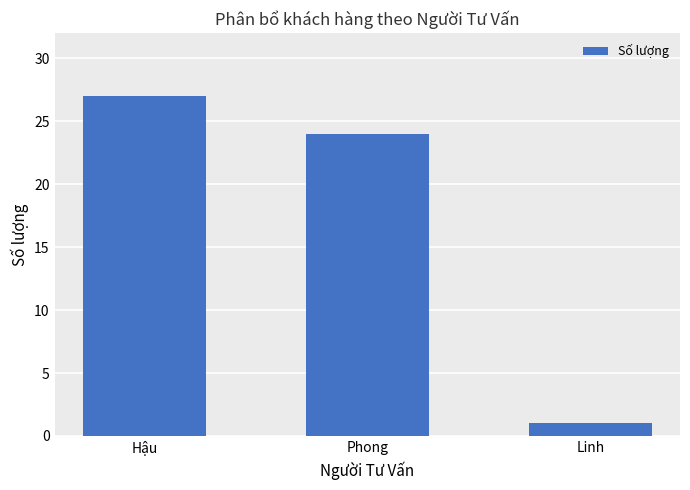

What is the difference between the second highest and minimum values?

23